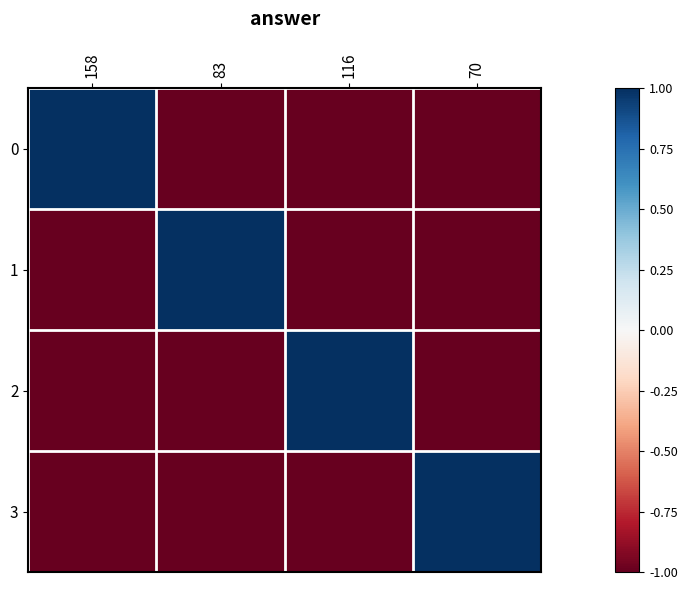

What is the total value across all series at 70?

-2